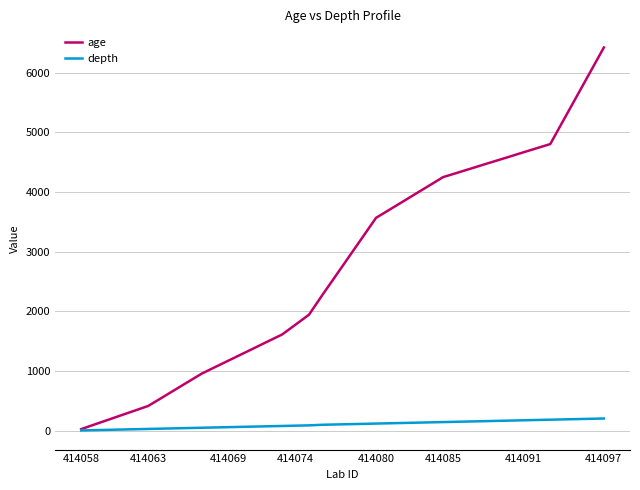

What is the maximum value for age?

6420